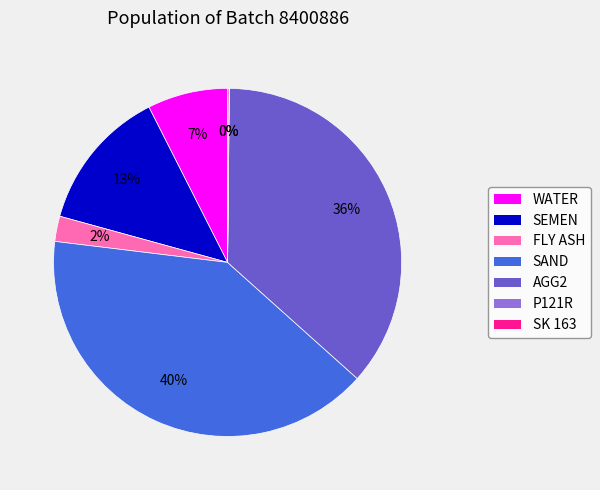

Do SEMEN and WATER together represent more than half of the pie?

No